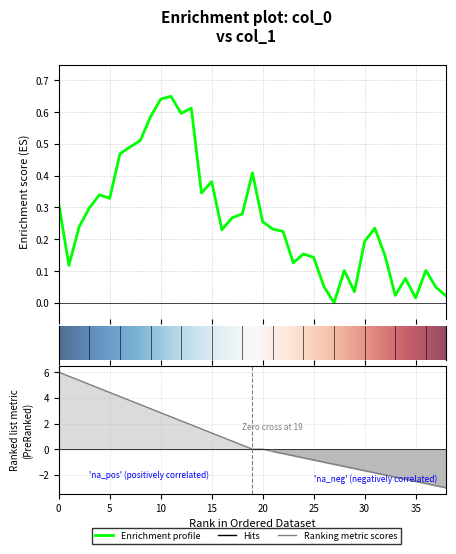

Does the chart display data point markers on the line(s)?

No